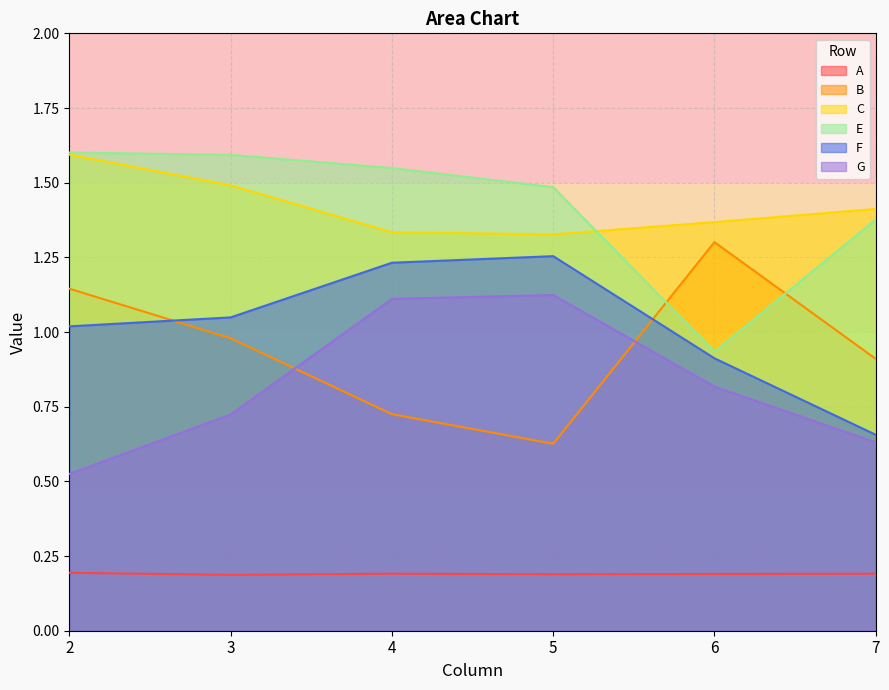

Reading left to right, list all the values displayed in this chart.

A: 2=0.2	3=0.2	4=0.2	5=0.2	6=0.2	7=0.2
B: 2=1.1	3=1.0	4=0.7	5=0.6	6=1.3	7=0.9
C: 2=1.6	3=1.5	4=1.3	5=1.3	6=1.4	7=1.4
E: 2=1.6	3=1.6	4=1.5	5=1.5	6=0.9	7=1.4
F: 2=1.0	3=1.0	4=1.2	5=1.3	6=0.9	7=0.7
G: 2=0.5	3=0.7	4=1.1	5=1.1	6=0.8	7=0.6